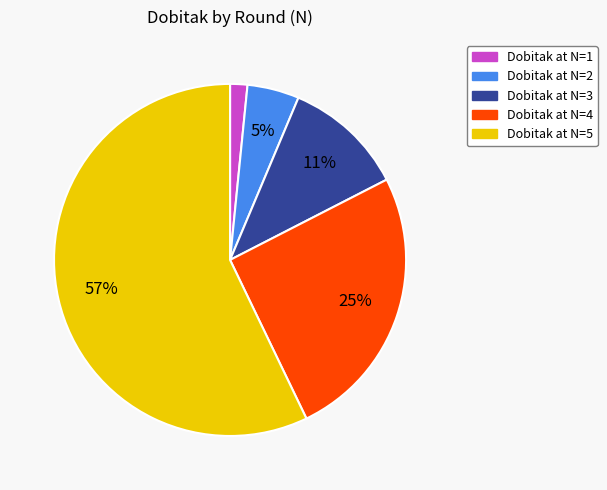

Is there a majority slice in this chart?

Yes